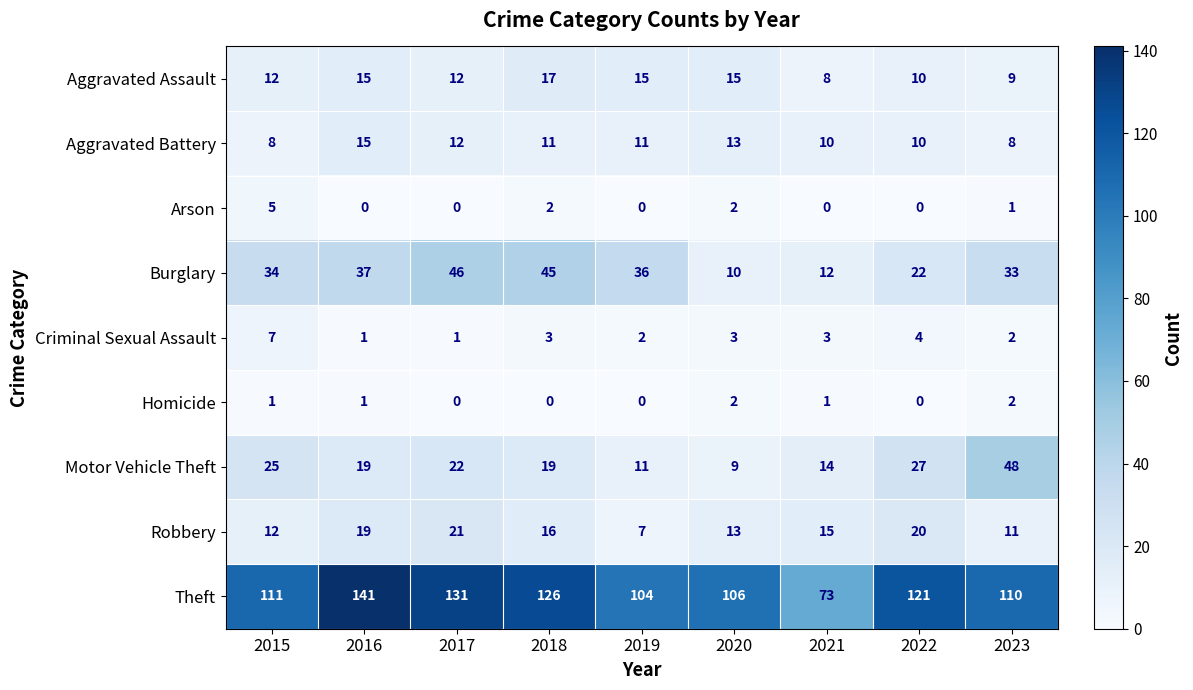

True or false: Theft has a value of 121 at 2022.

True